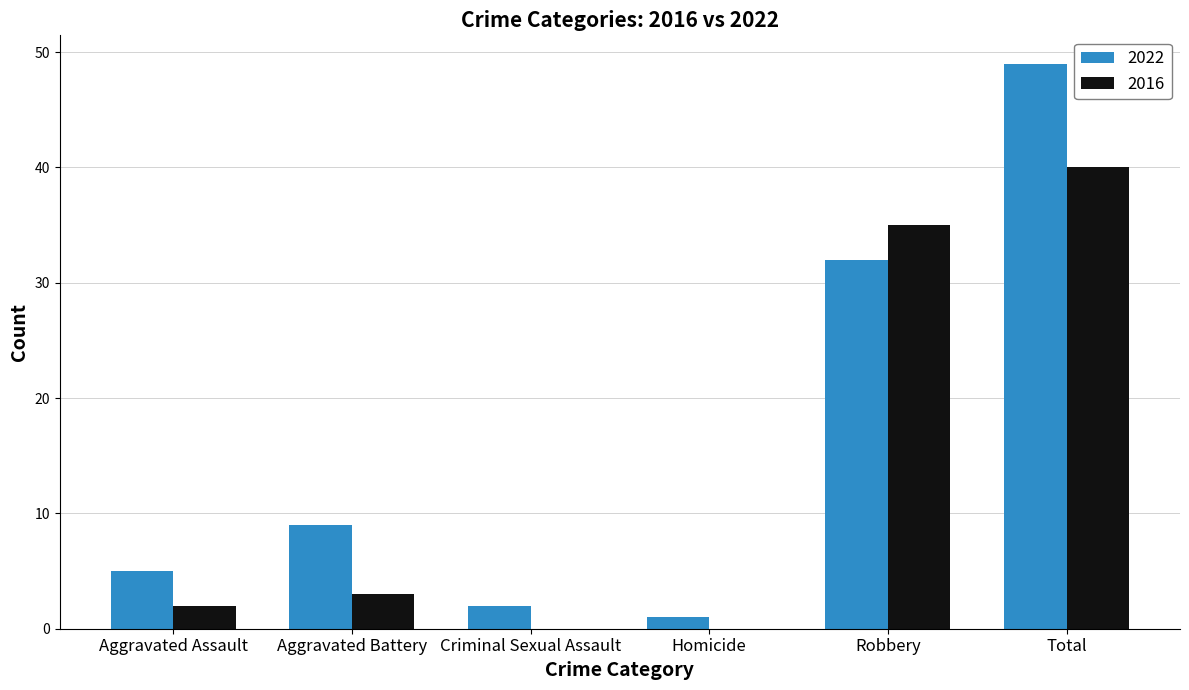

The 2016 series shows -18 at Criminal Sexual Assault. True or false?

False